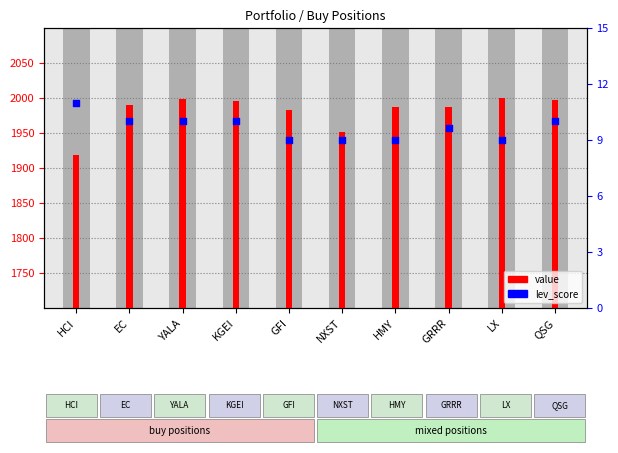

At which category is the sum across all series the highest?

YALA